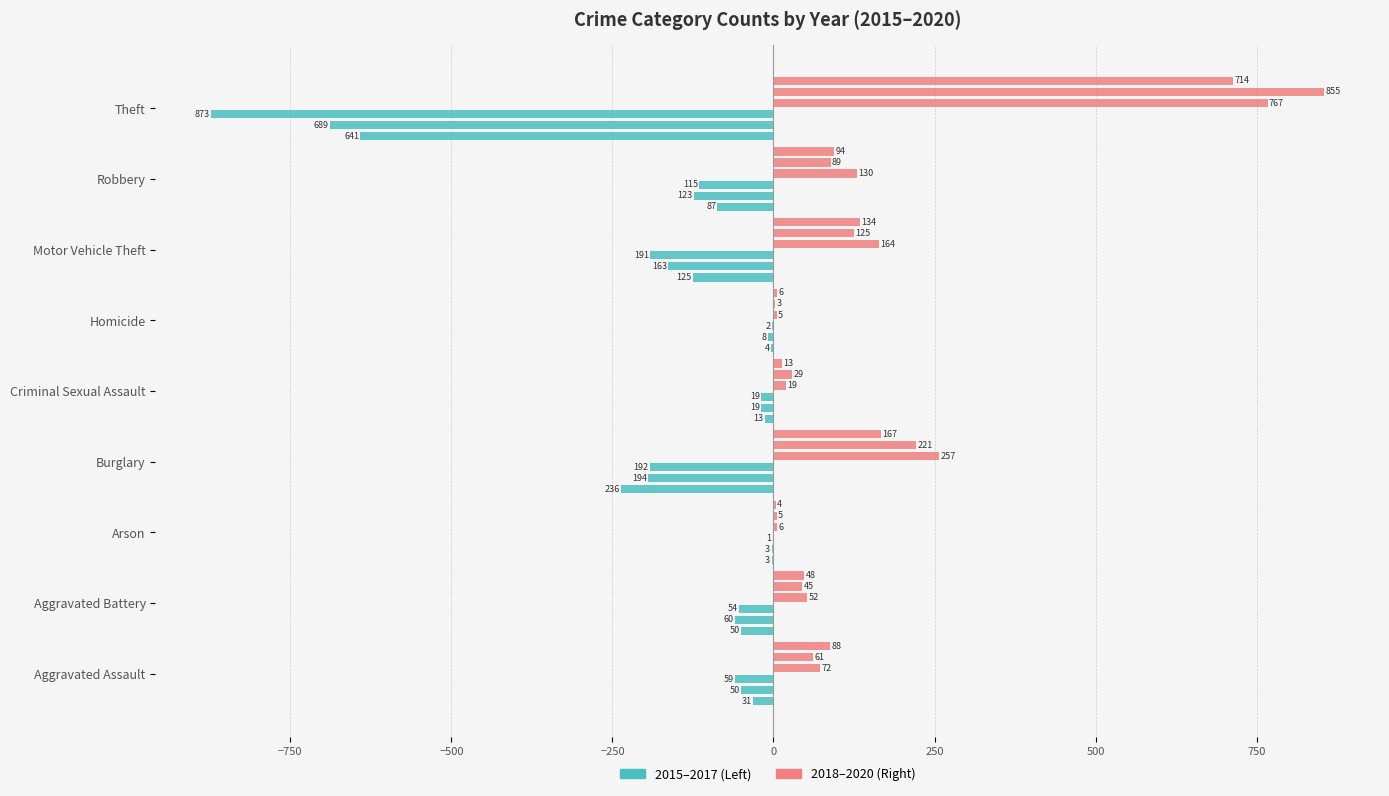

Which series has the largest total across all categories?

2018